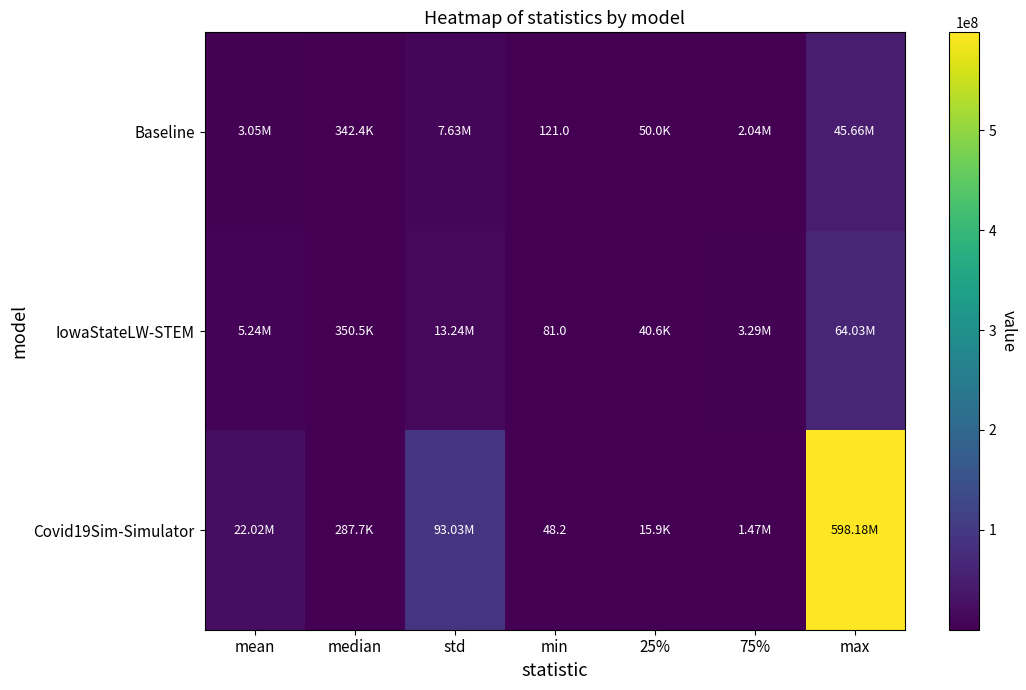

What is the maximum value for IowaStateLW-STEM?

64032004.0